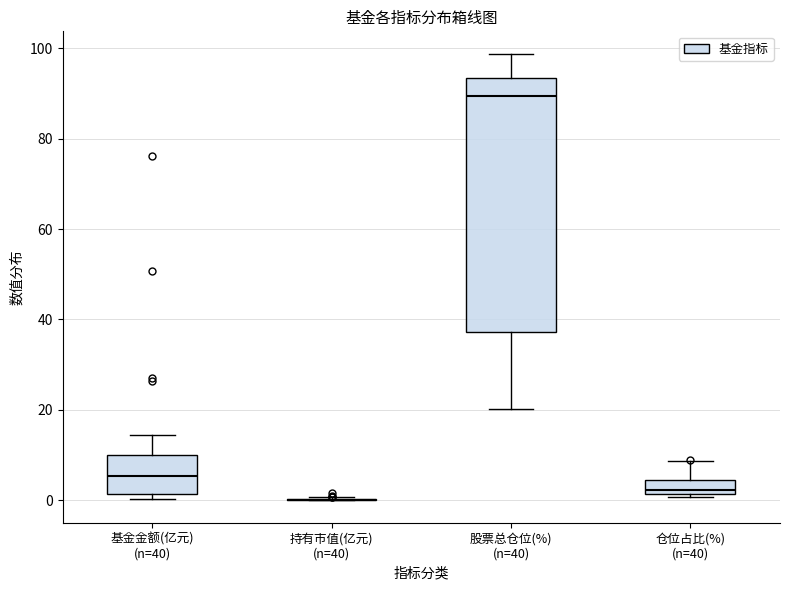

Where does the upper whisker of the box for 股票总仓位(%) (n=40) end on the y-axis? The values are not printed on the chart, so give them approximately, as read against the axis.

98